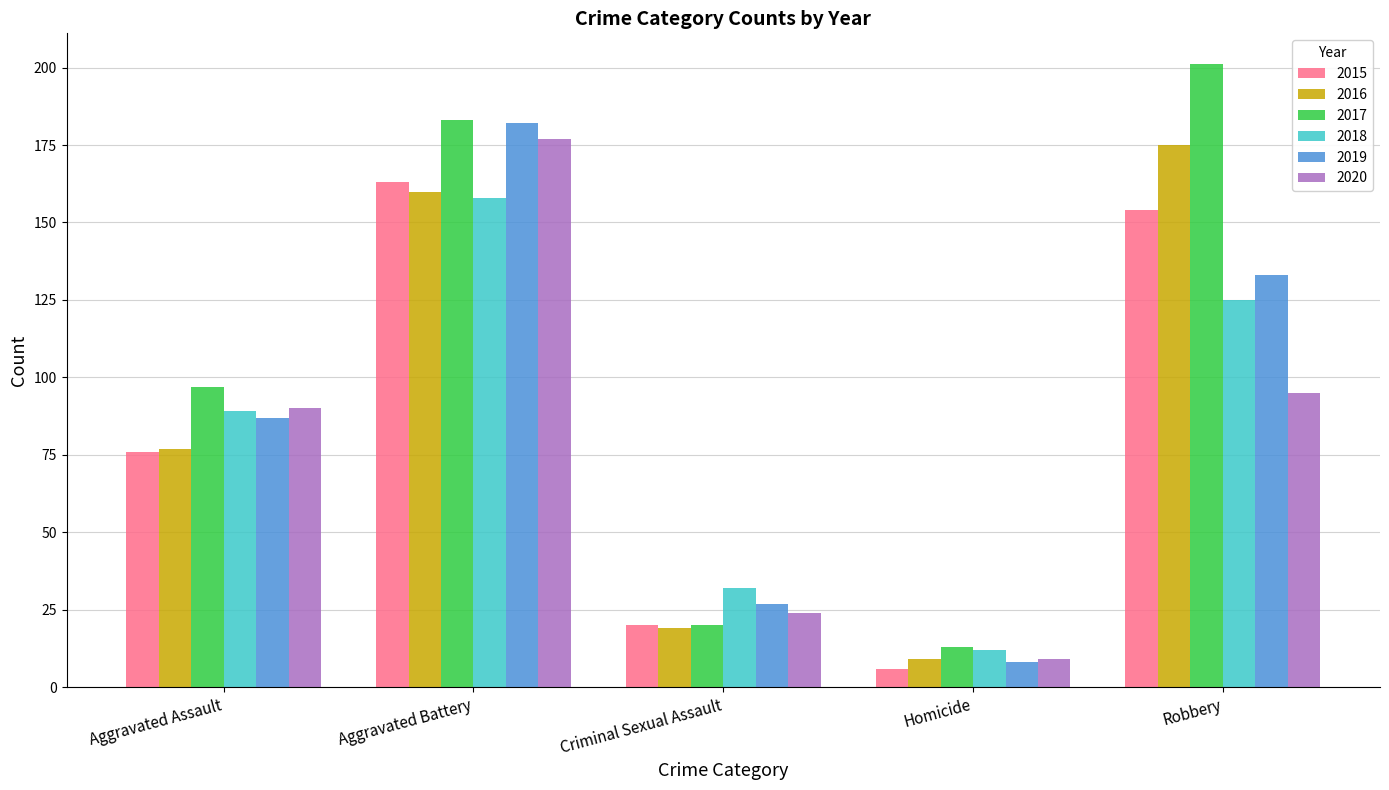

Which category has the highest value in the 2019 series?

Aggravated Battery